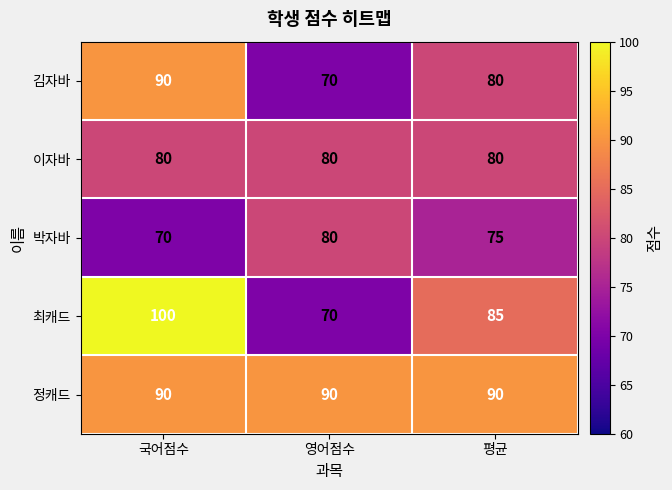

What is the average value of the 박자바 series?

75